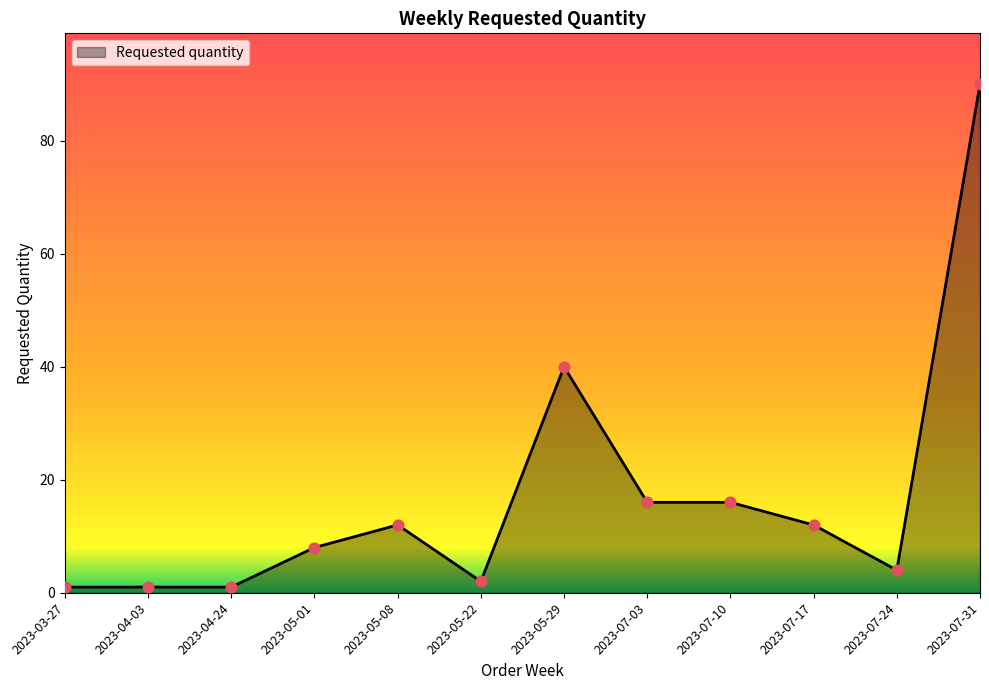

Which has a higher value, 2023-03-27 or 2023-07-10?

2023-07-10